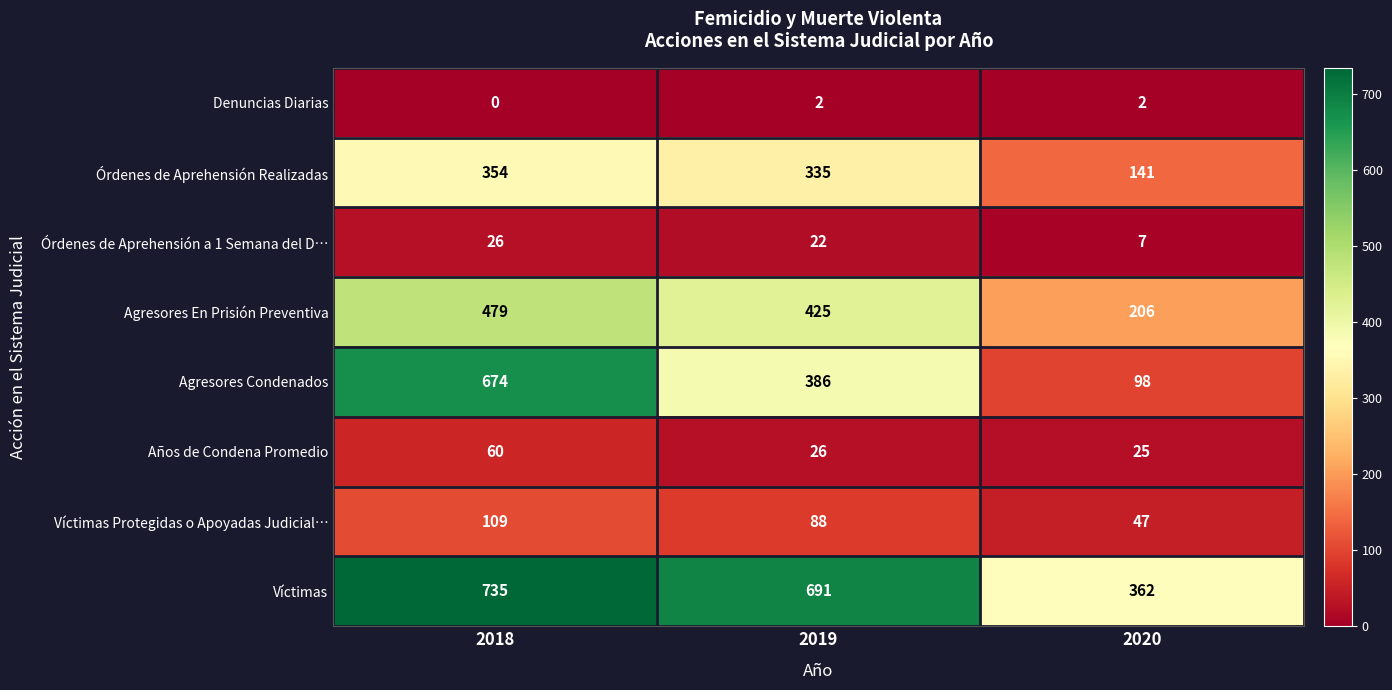

Rank the series by their maximum value, from highest to lowest.

Víctimas, Agresores Condenados, Agresores En Prisión Preventiva, Órdenes de Aprehensión Realizadas, Víctimas Protegidas o Apoyadas Judicial…, Años de Condena Promedio, Órdenes de Aprehensión a 1 Semana del D…, Denuncias Diarias